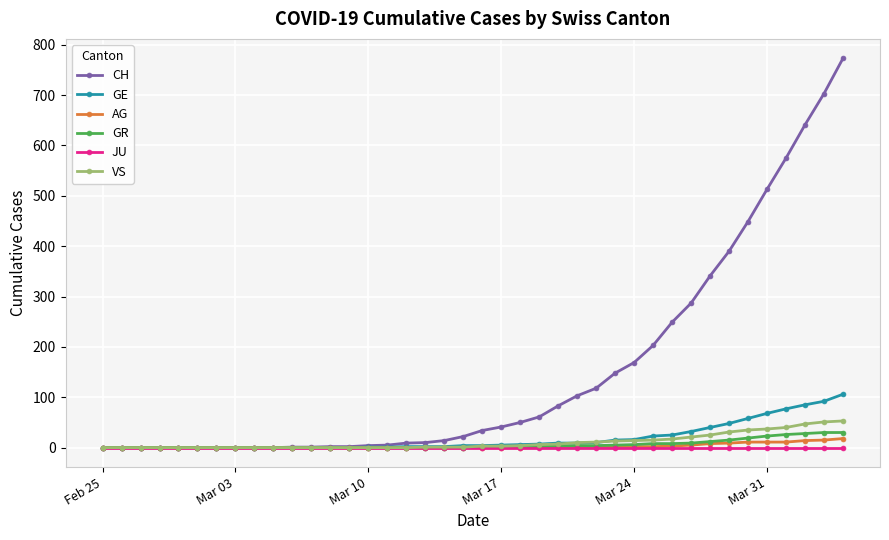

What is the maximum value shown in the chart?

773